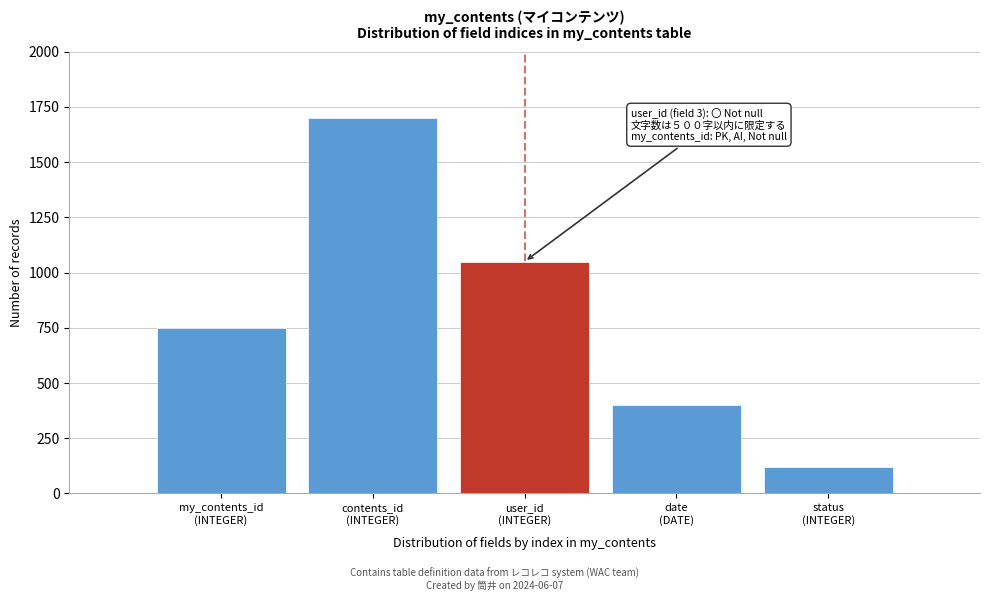

Reading left to right, list all the values displayed in this chart.

750	1700	1050	400	120